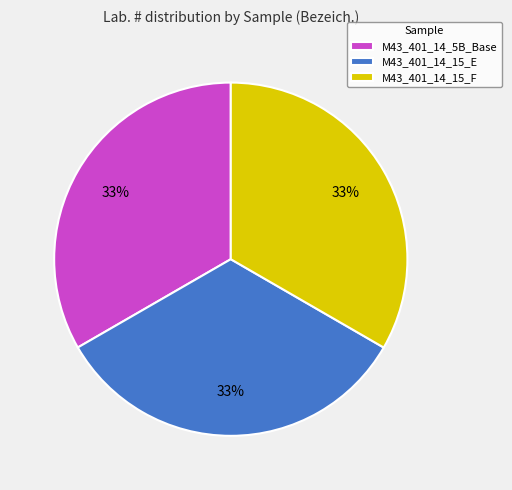

The M43_401_14_5B_Base slice represents 33% of the pie. True or false?

True